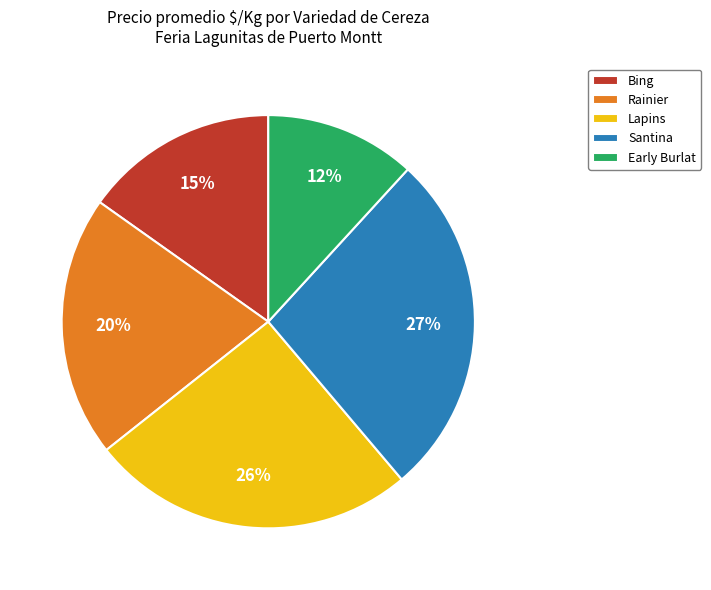

What percentage is the Santina slice, to the nearest percent?

27%